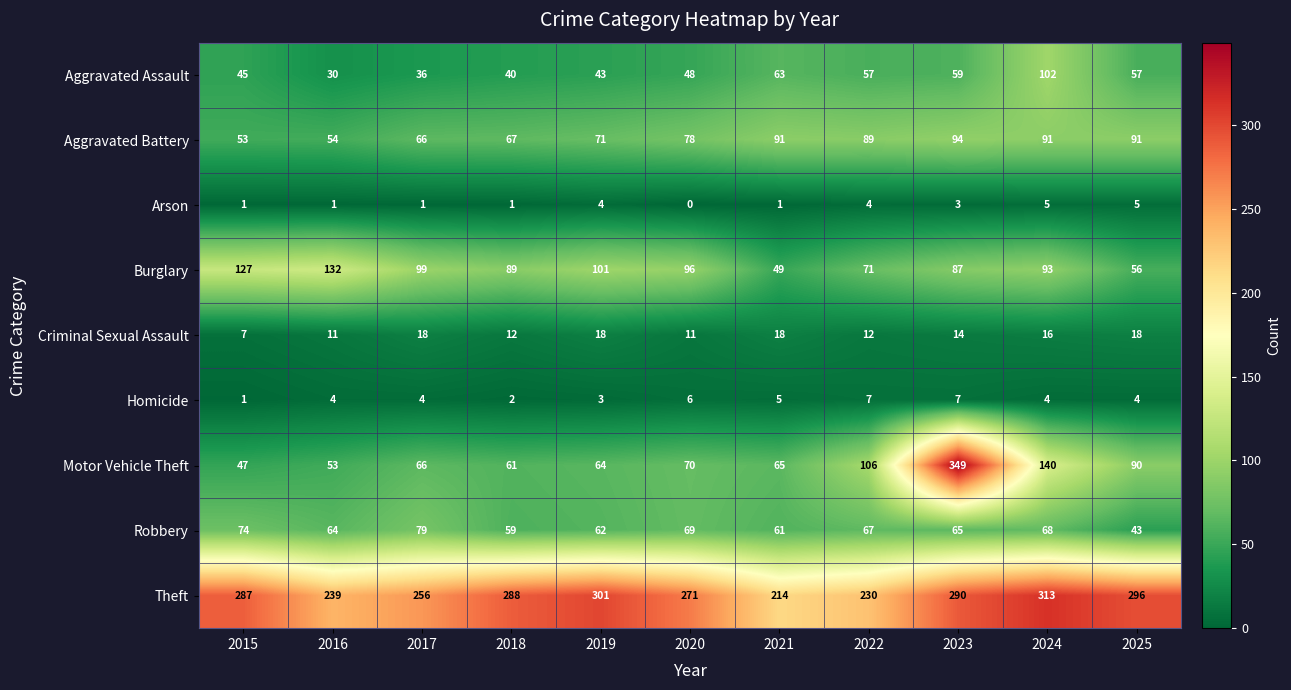

Count the number of data series in this chart.

9